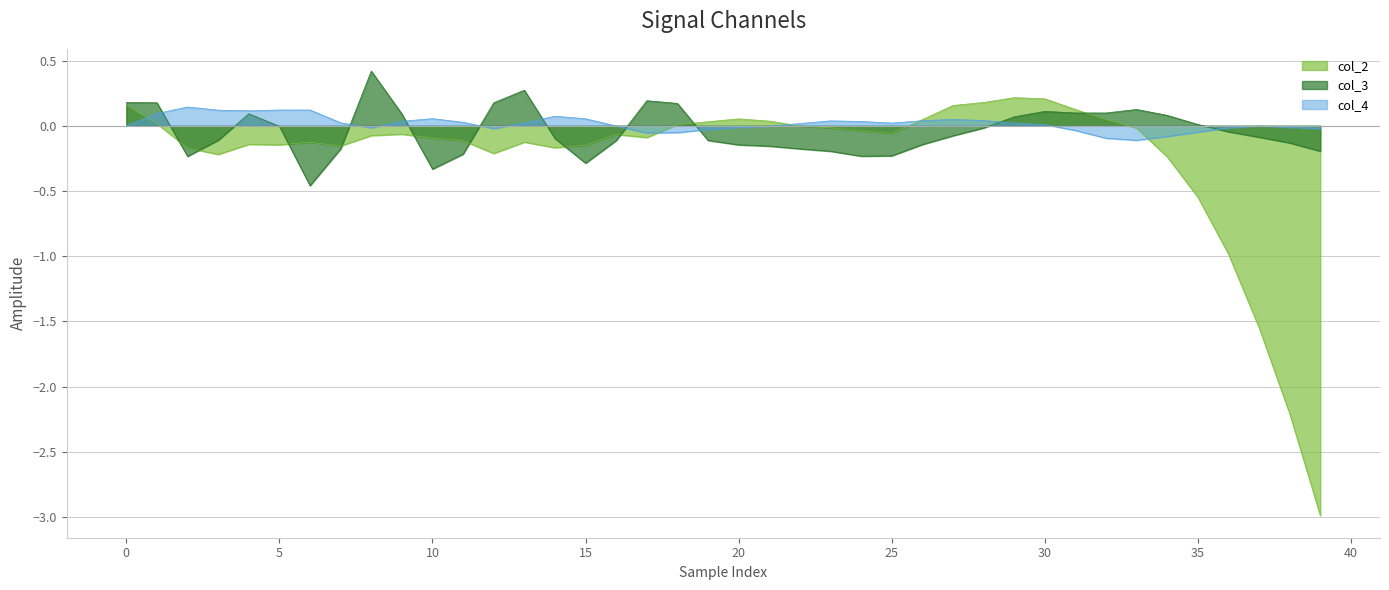

Is the value of col_3 at 10 greater than the value of col_4 at 5?

No